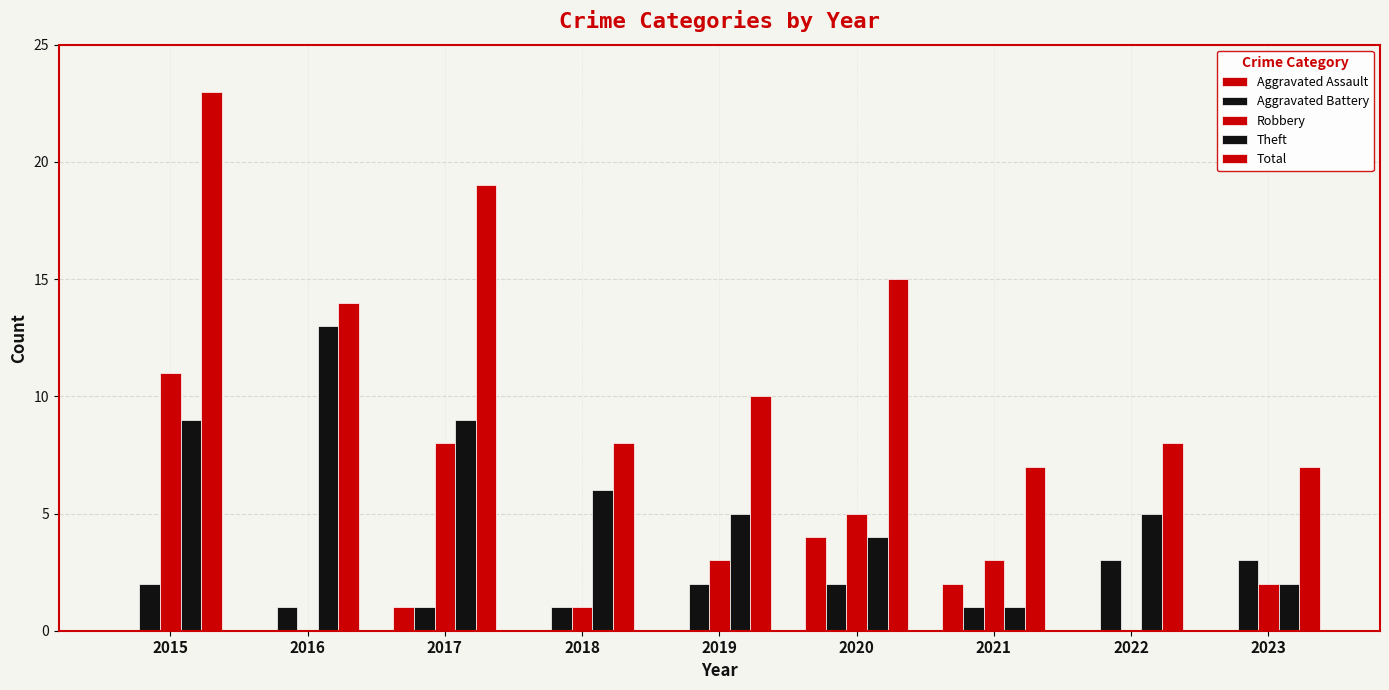

Where is Robbery nearest to the value 5?

2020